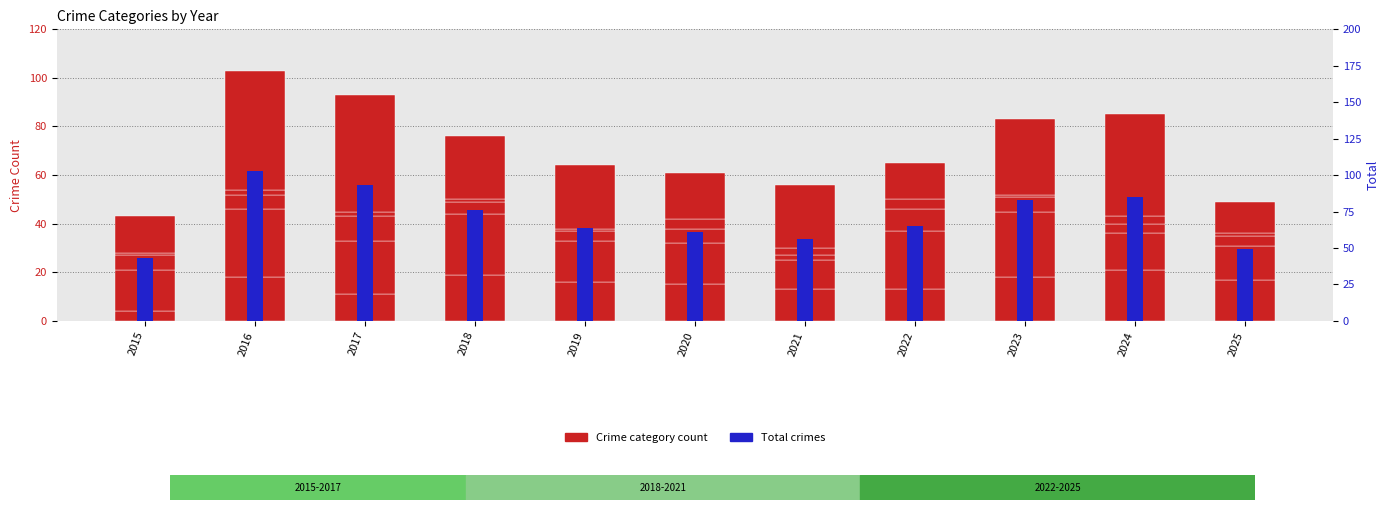

What is the maximum value for Aggravated Assault?

21